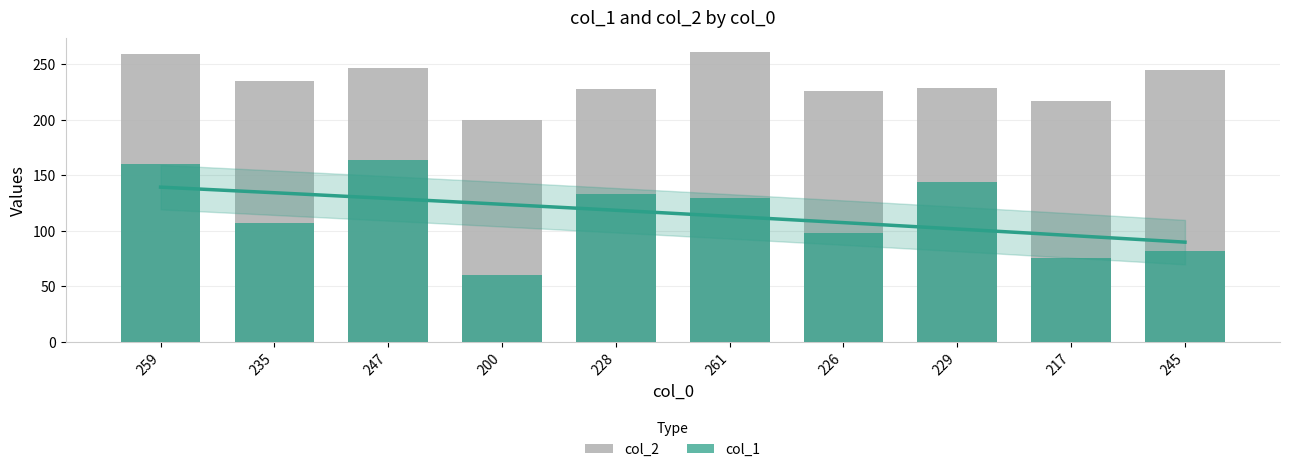

At how many categories does at least one series exceed 110?

10